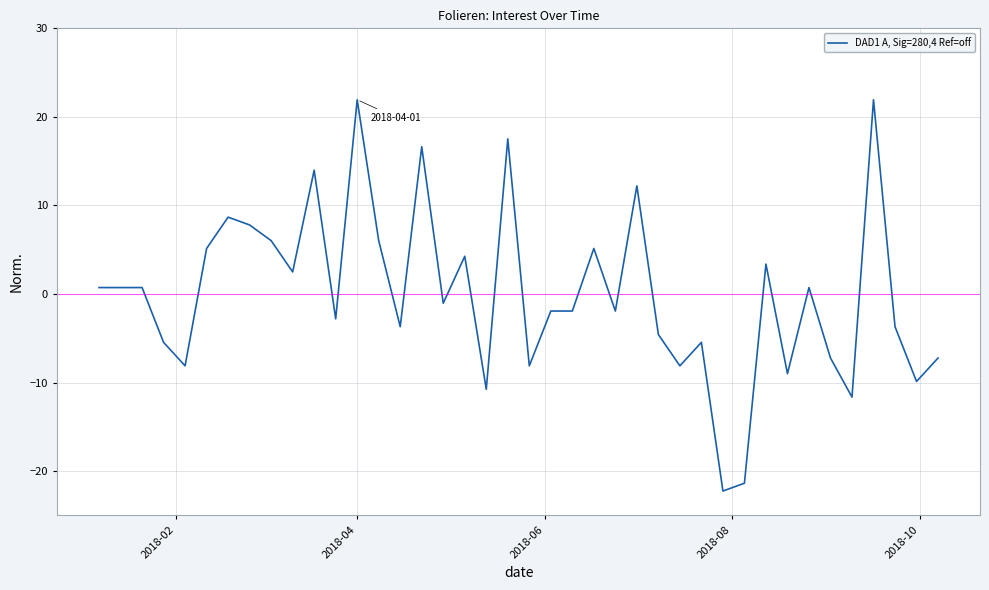

What is the minimum value shown in the chart?

-22.2